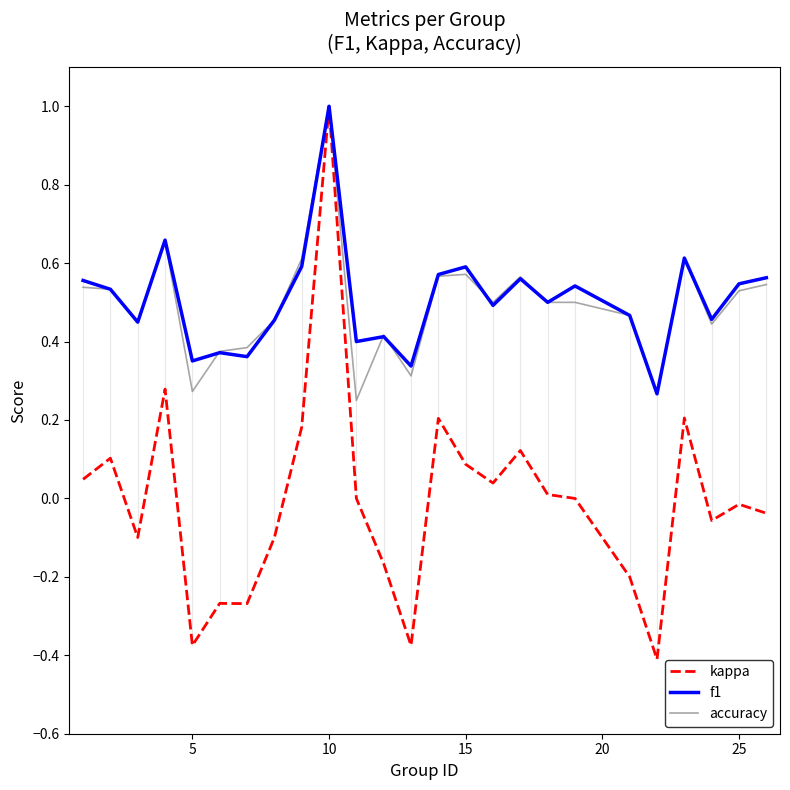

Which series has the largest range (max minus min)?

kappa